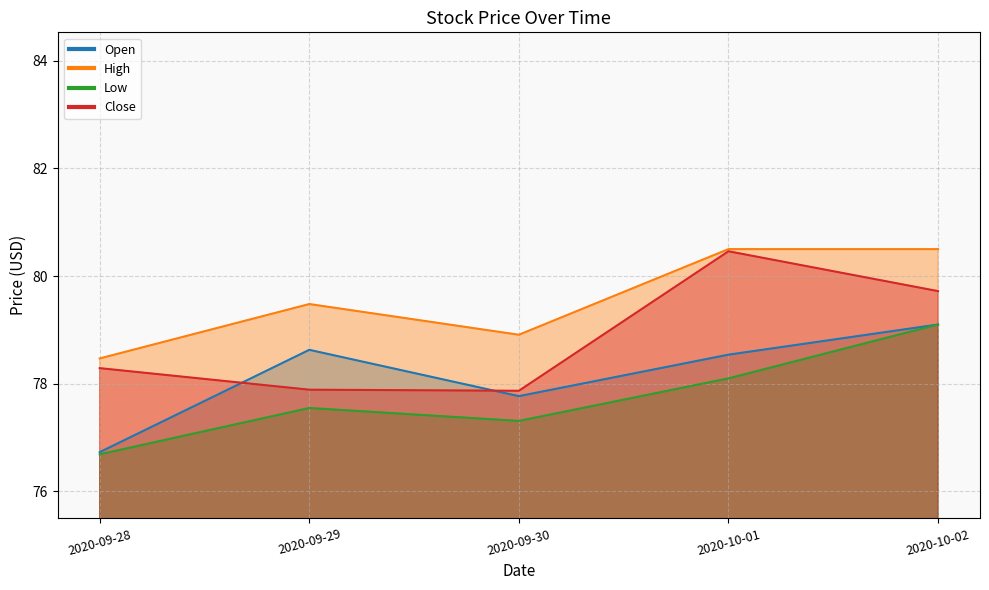

Count the High values in the range 78 to 80.

3